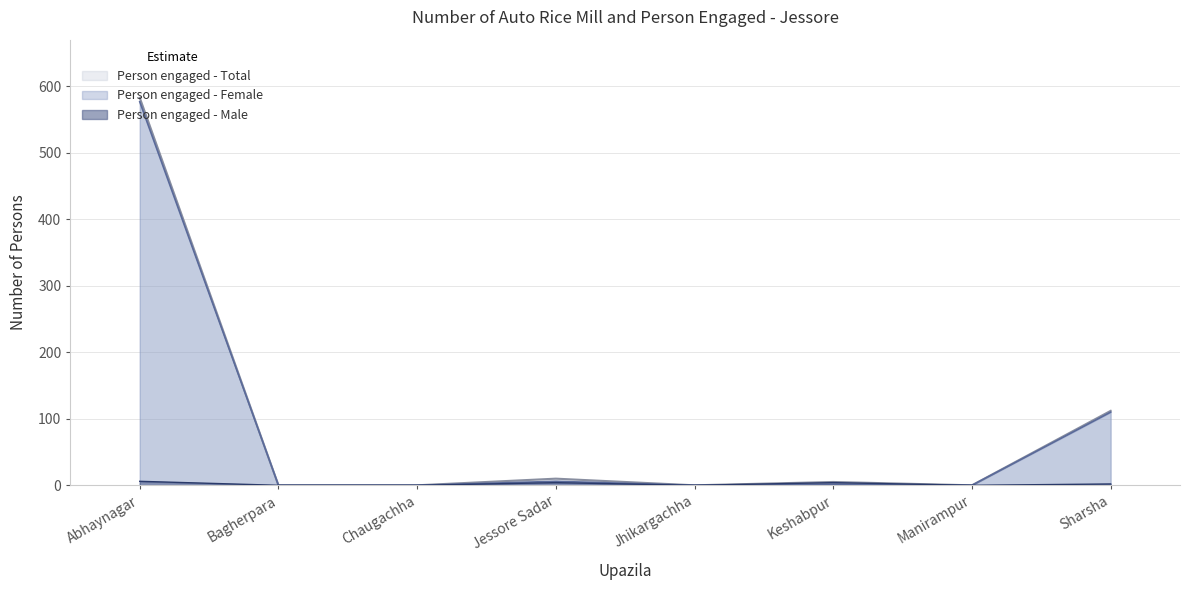

What is the label of the 2nd point from the left?

Bagherpara